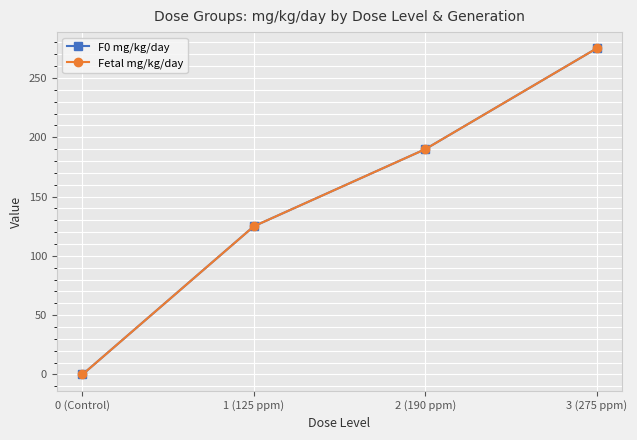

Does the chart display data point markers on the line(s)?

Yes